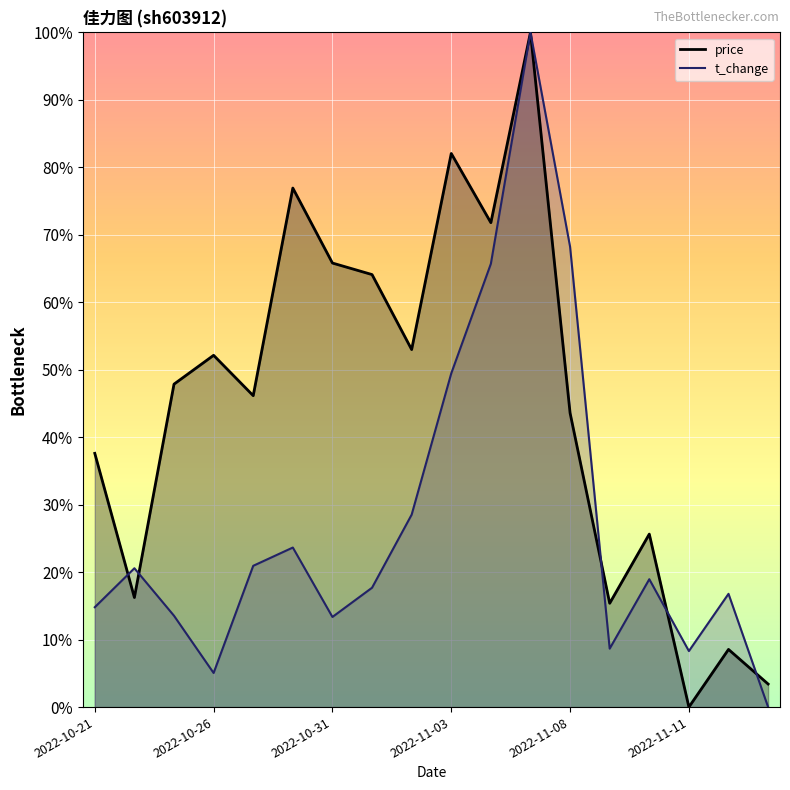

Rank the series by their maximum value, from highest to lowest.

t_change, price